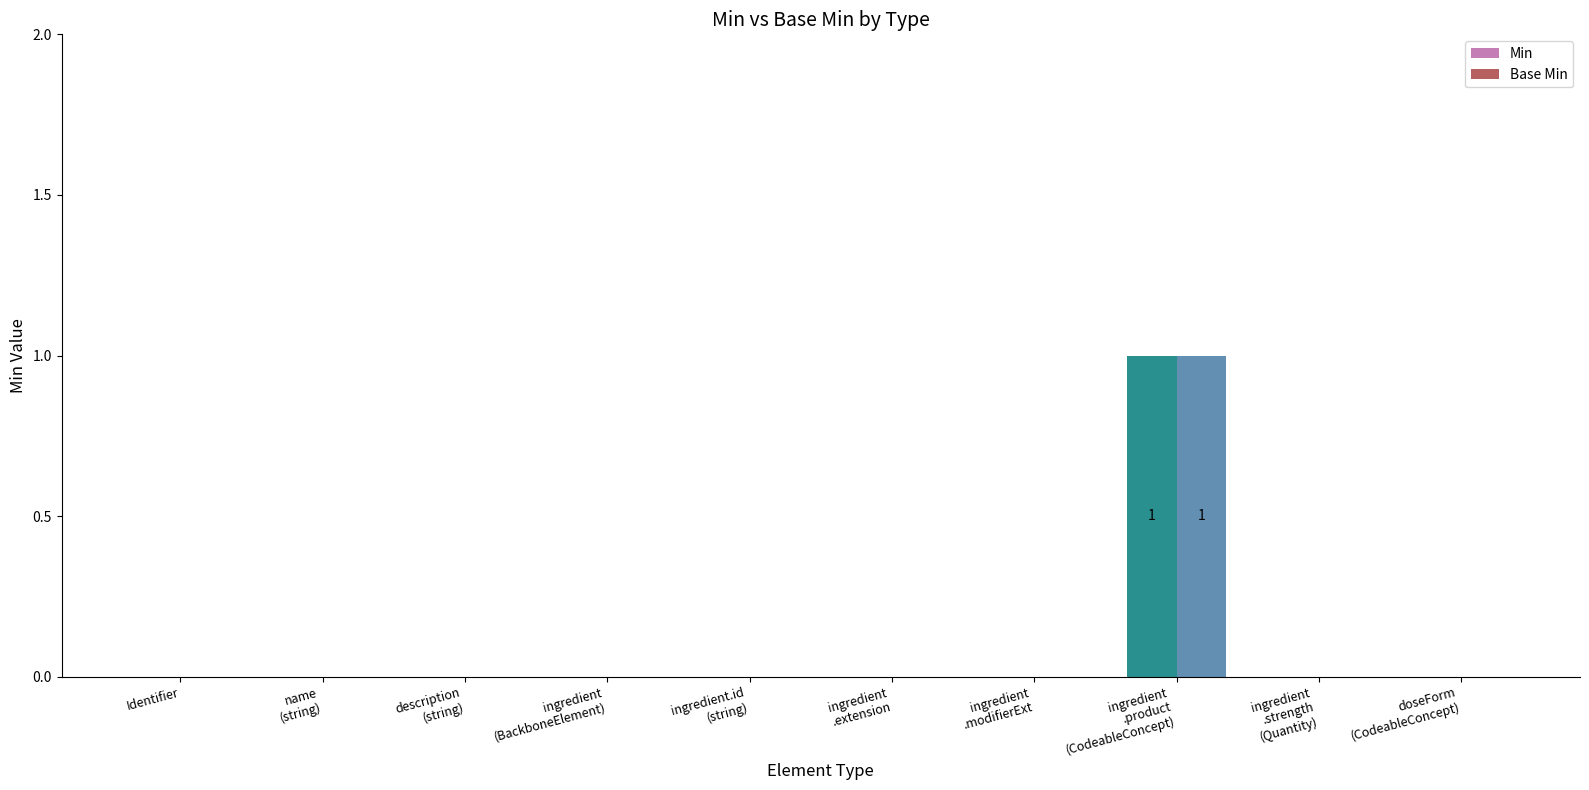

What is the label of the 8th bar from the left?

ingredient
.product
(CodeableConcept)